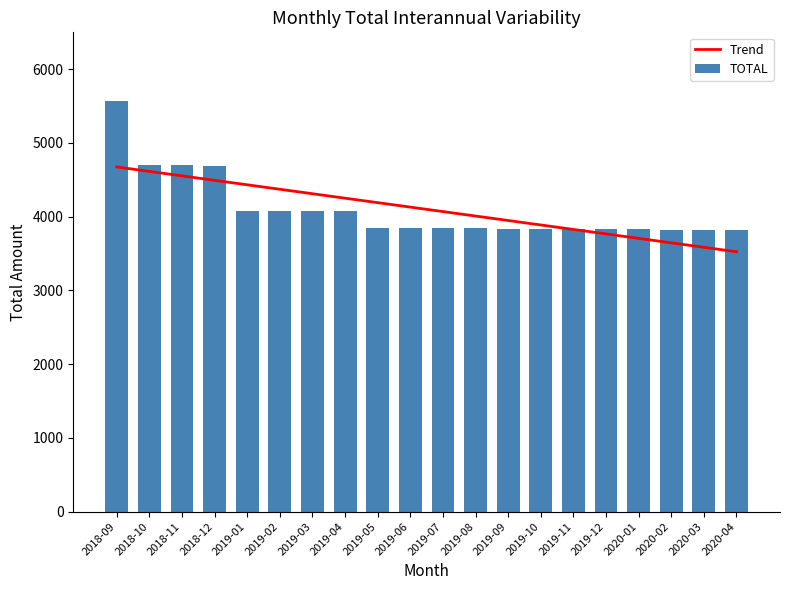

Reading right to left, transcribe all the data shown in this chart.

Trend: 2020-04=3524.5	2020-03=3585.0	2020-02=3645.6	2020-01=3706.1	2019-12=3766.6	2019-11=3827.1	2019-10=3887.6	2019-09=3948.2	2019-08=4008.7	2019-07=4069.2	2019-06=4129.7	2019-05=4190.2	2019-04=4250.8	2019-03=4311.3	2019-02=4371.8	2019-01=4432.3	2018-12=4492.9	2018-11=4553.4	2018-10=4613.9	2018-09=4674.4
TOTAL: 2020-04=3817.1	2020-03=3820.5	2020-02=3823.8	2020-01=3827.1	2019-12=3830.3	2019-11=3833.5	2019-10=3836.7	2019-09=3839.8	2019-08=3842.9	2019-07=3845.9	2019-06=3848.9	2019-05=3851.9	2019-04=4072.7	2019-03=4075.6	2019-02=4078.4	2019-01=4081.2	2018-12=4693.9	2018-11=4696.6	2018-10=4699.3	2018-09=5573.2